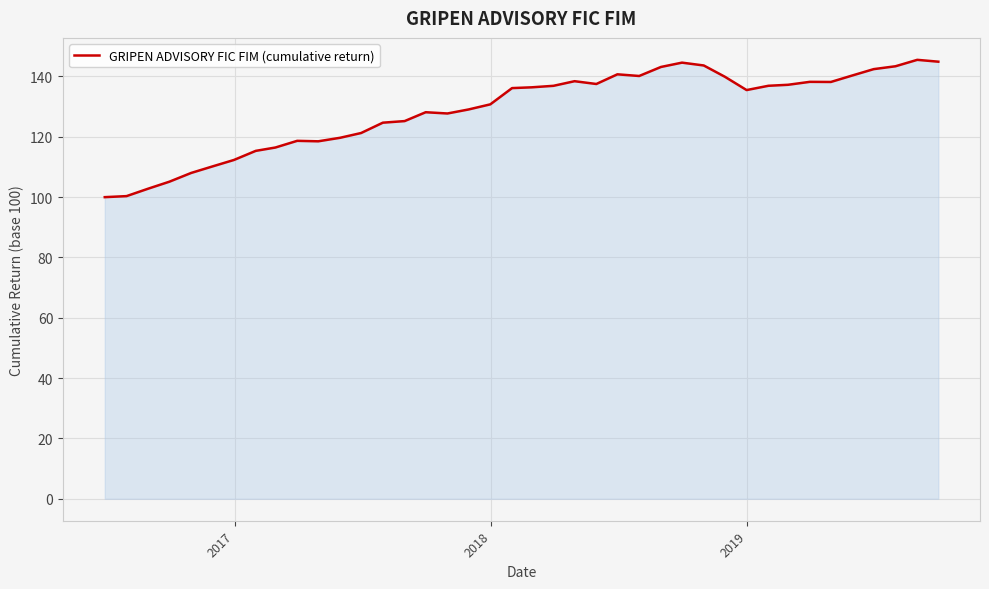

What is the difference between the maximum and minimum values?

45.5